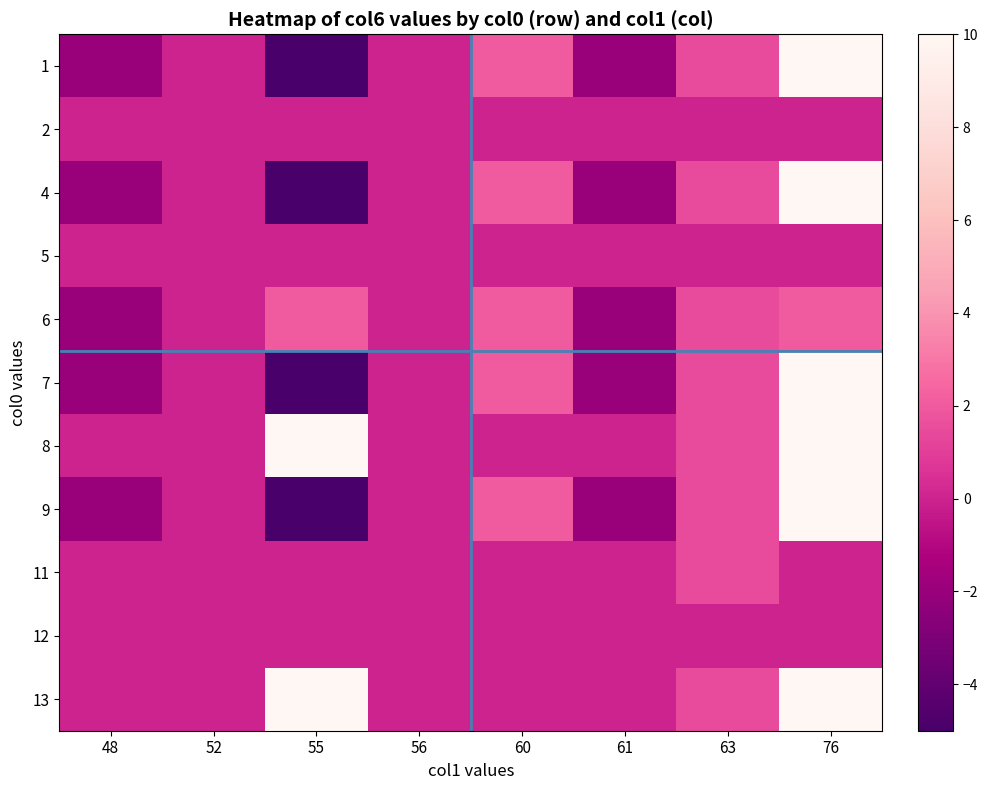

How many categories are shown in the chart?

8